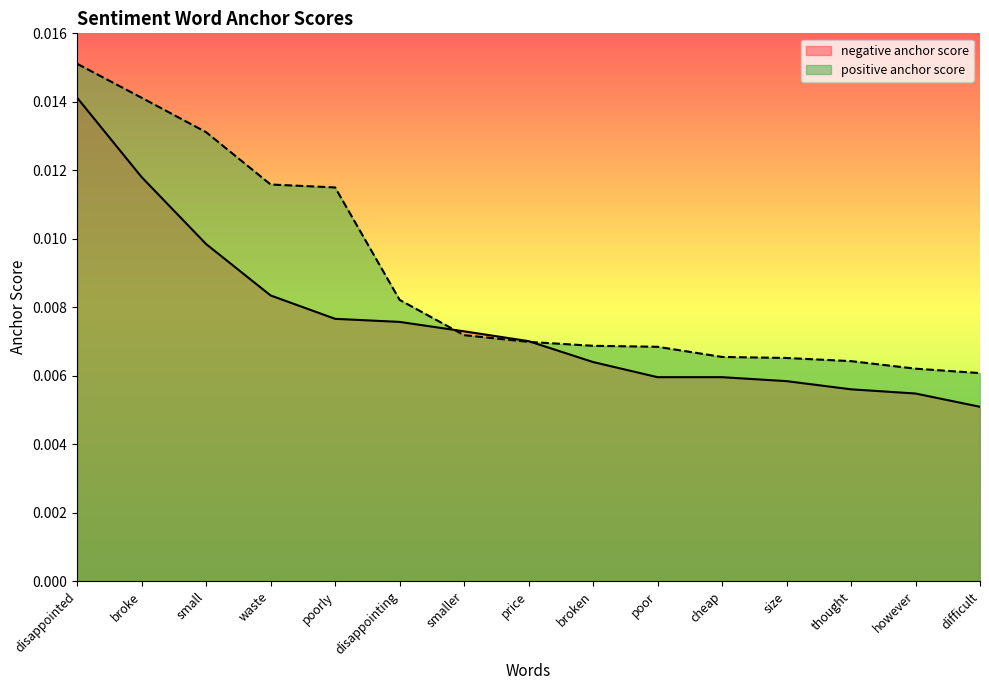

Rank the categories by negative anchor score value from lowest to highest.

difficult, however, thought, size, poor, cheap, broken, price, smaller, disappointing, poorly, waste, small, broke, disappointed